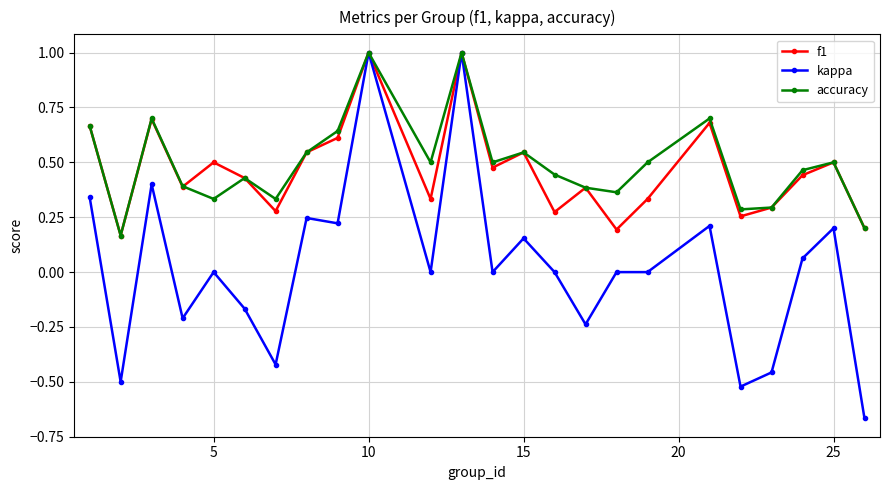

Does the chart have visible grid lines?

Yes